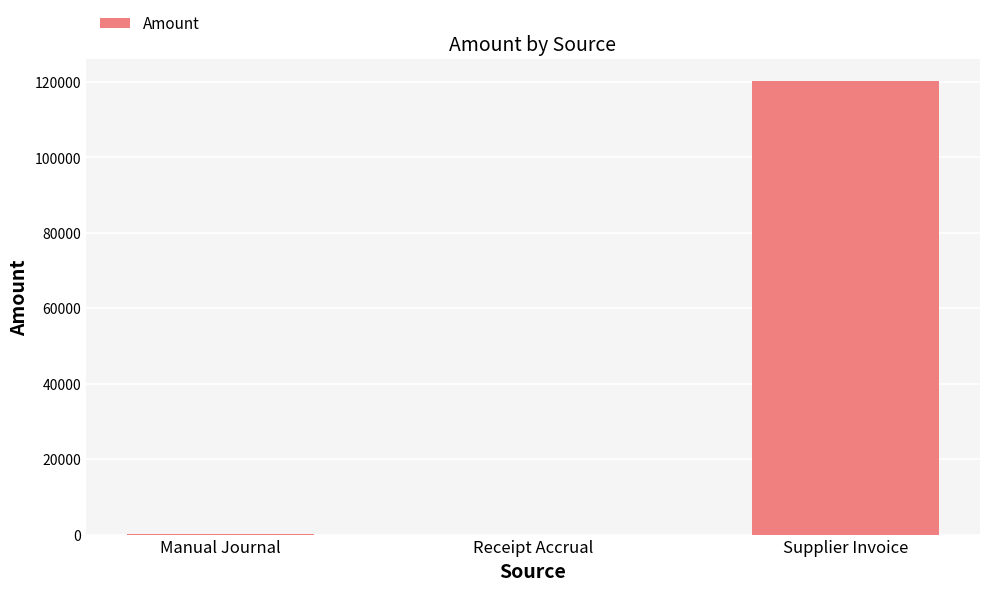

True or false: the data shows 120155.8 at Supplier Invoice.

True